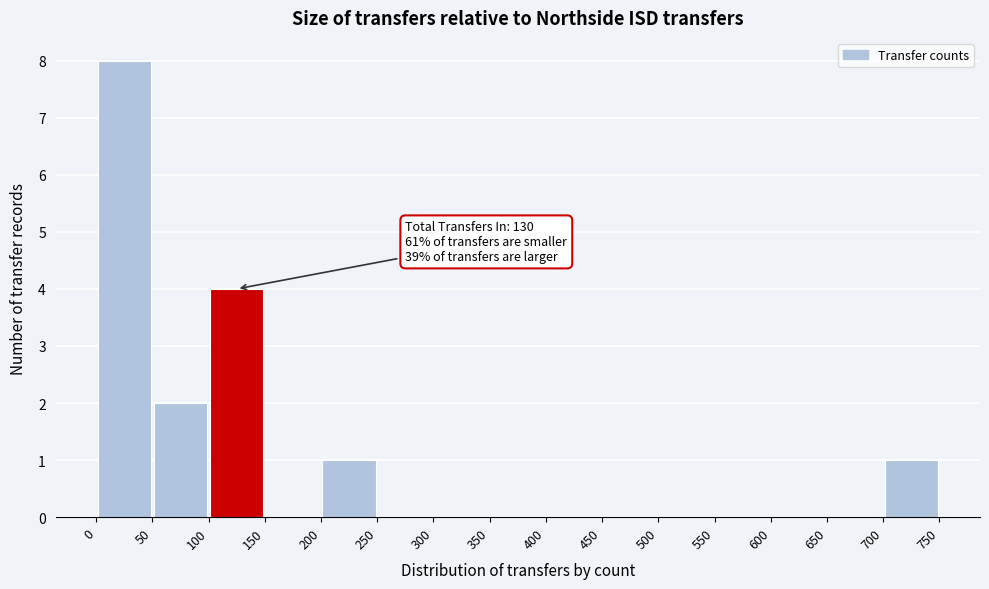

Which range on the x-axis has the tallest bar?

0 to 50